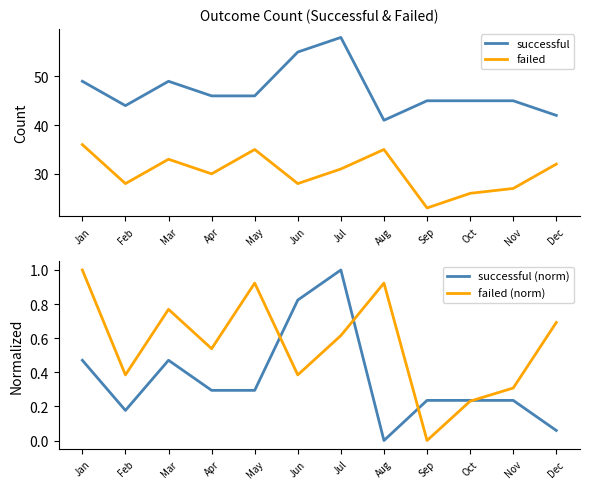

What is the difference between the successful values at Jun and Sep?

10